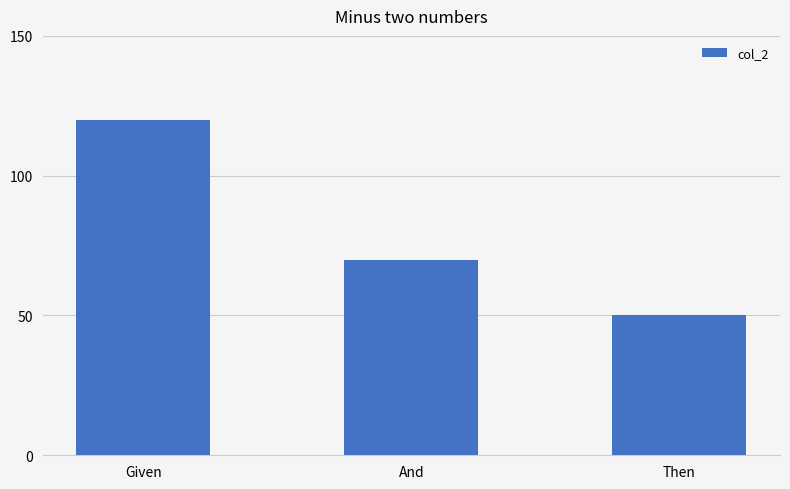

What position from the right is Then?

1